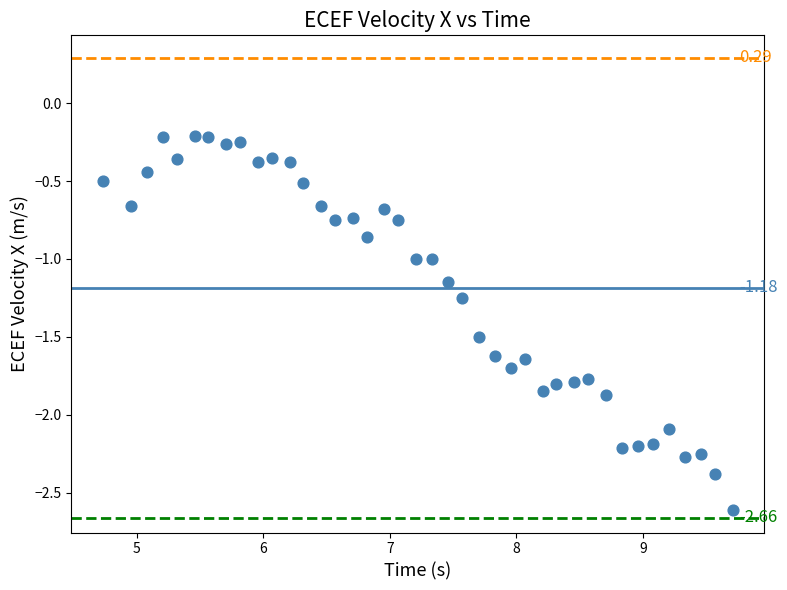

What is the range of X values (max minus min)?

5.0